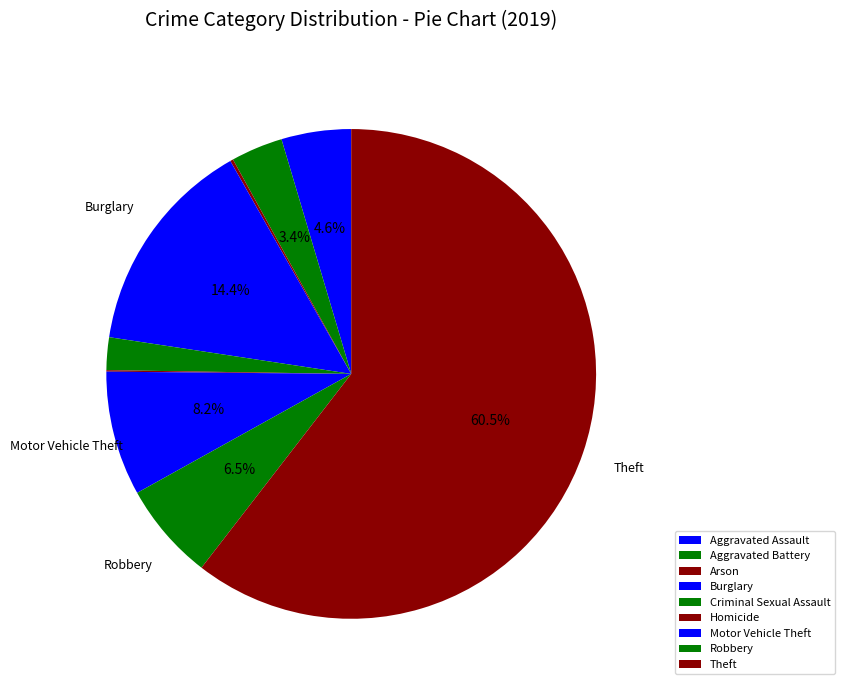

What percentage is NOT represented by Aggravated Assault?

95.4%